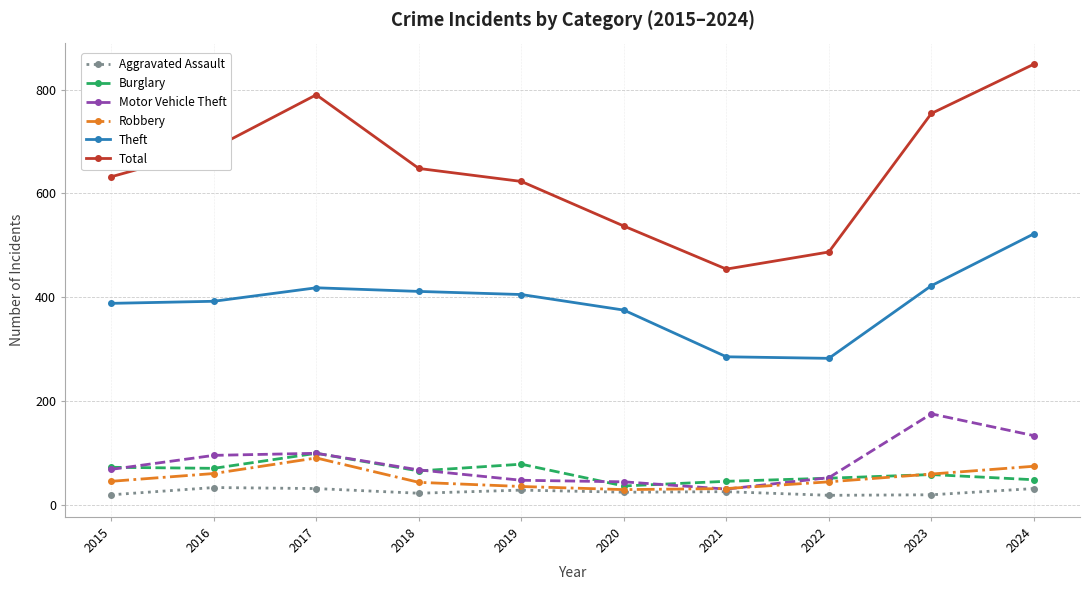

Is the value of Theft at 2016 greater than the value of Robbery at 2022?

Yes